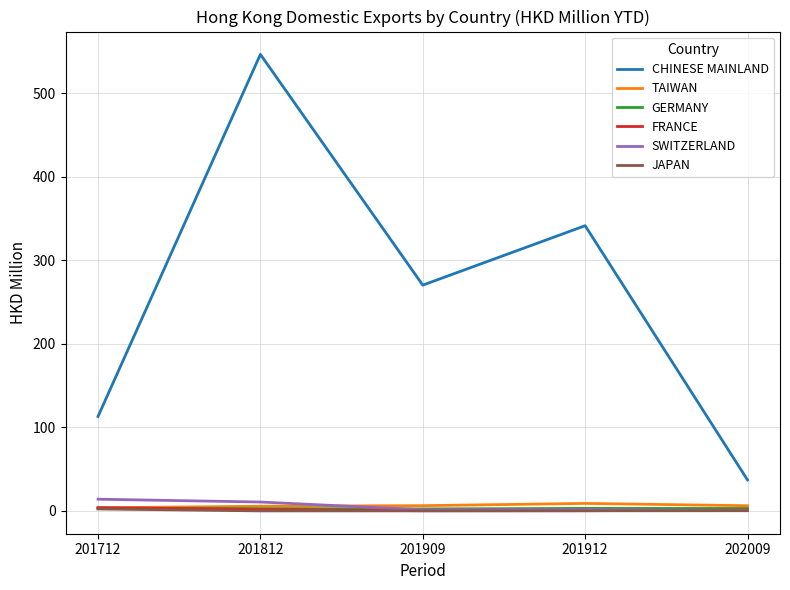

What is the difference between the SWITZERLAND values at 201812 and 201712?

3.4